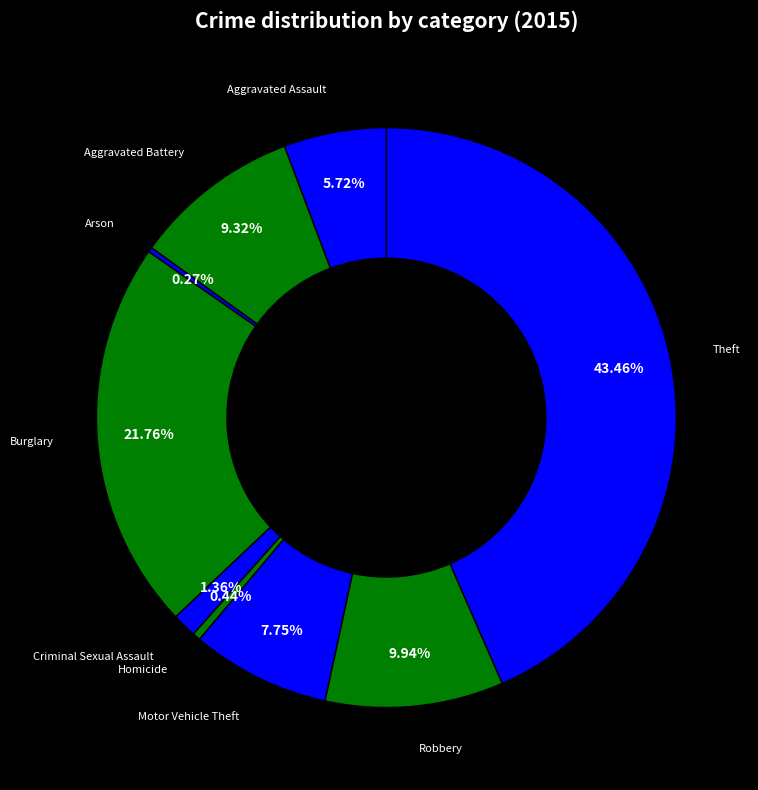

What is the total percentage of Aggravated Assault and Criminal Sexual Assault?

7.1%